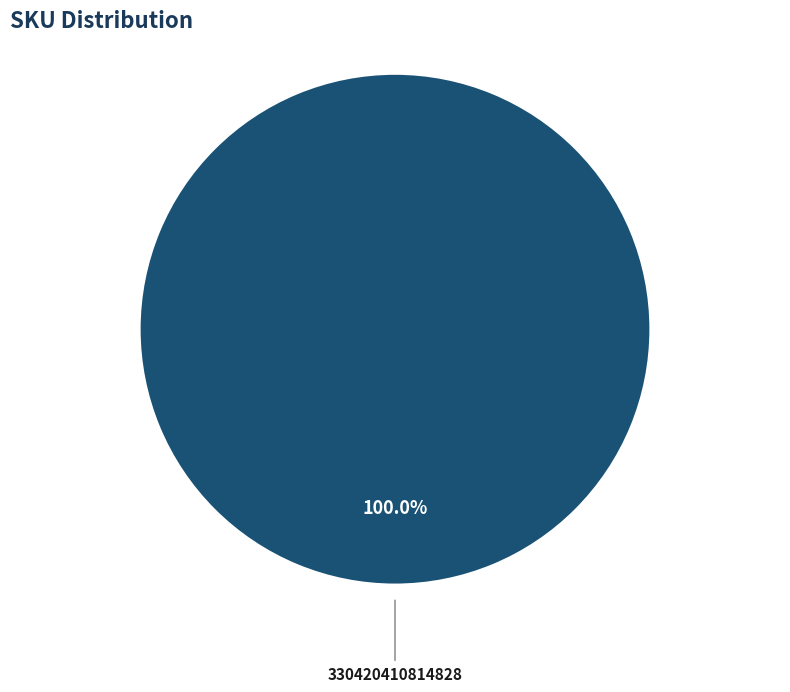

Does any single category account for the majority?

Yes